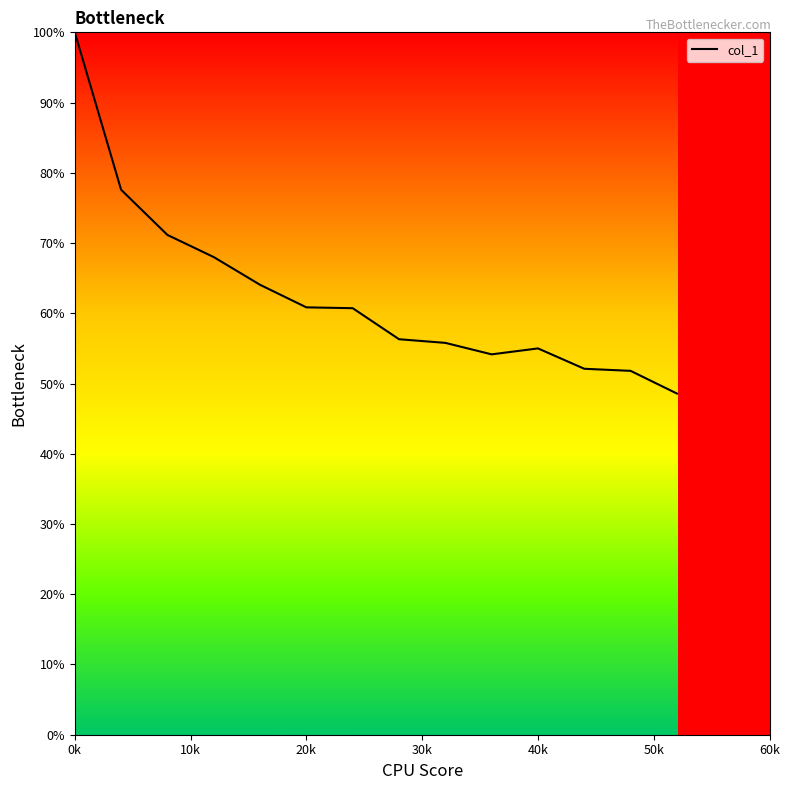

What is the greatest value displayed?

100.0